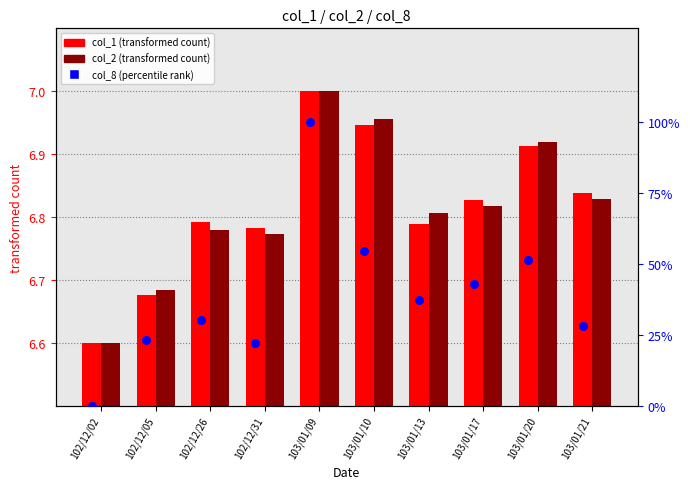

What are all the series names shown in the legend?

col_1 (transformed), col_2 (transformed), col_8 (percentile rank)